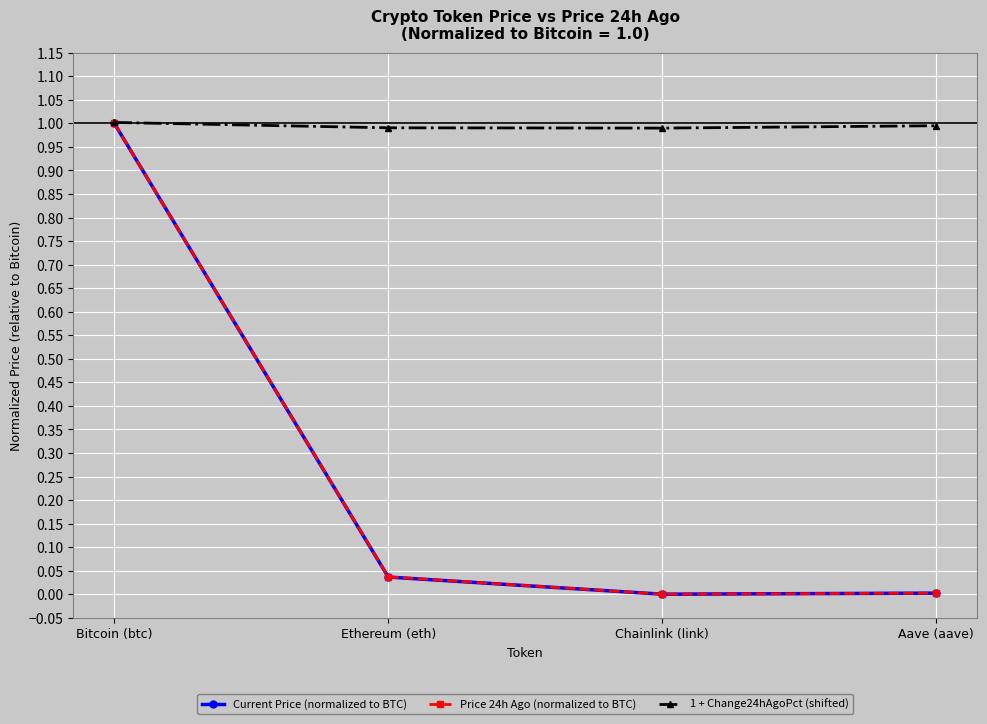

Reading left to right, extract all data points from this chart.

Current Price (normalized to BTC): 1.0	0.0	0.0	0.0
Price 24h Ago (normalized to BTC): 1.0	0.0	0.0	0.0
1 + Change24hAgoPct (shifted): 1.0	1.0	1.0	1.0